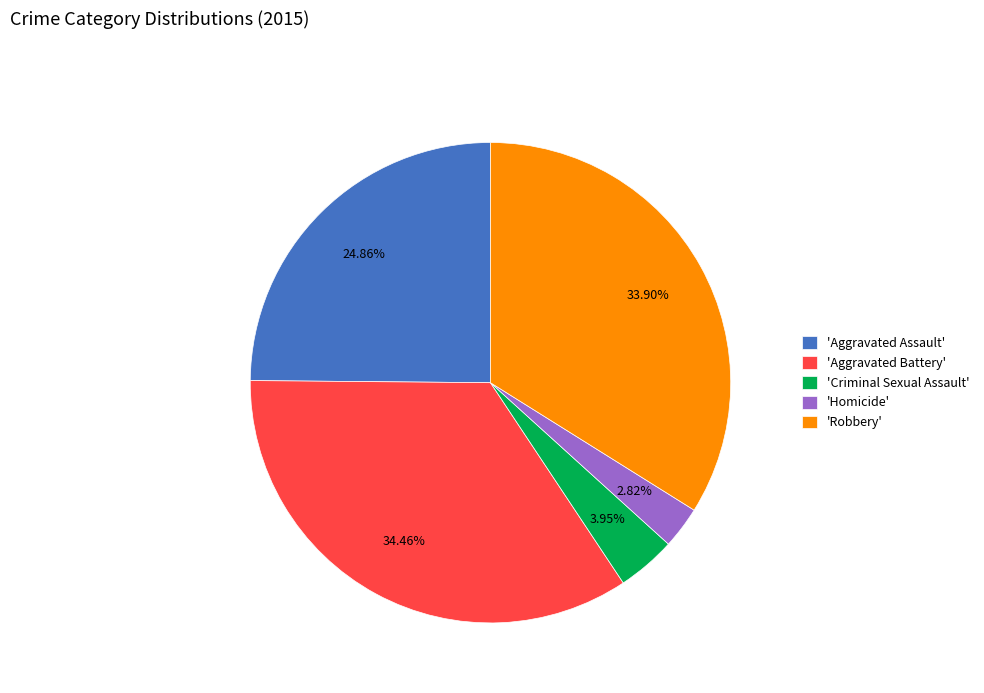

Do 'Robbery' and 'Aggravated Assault' together represent more than half of the pie?

Yes